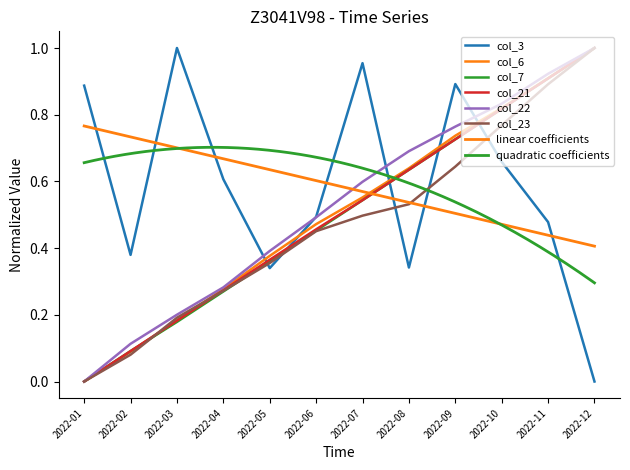

True or false: col_23 has more than 2 points higher than both neighbors.

False